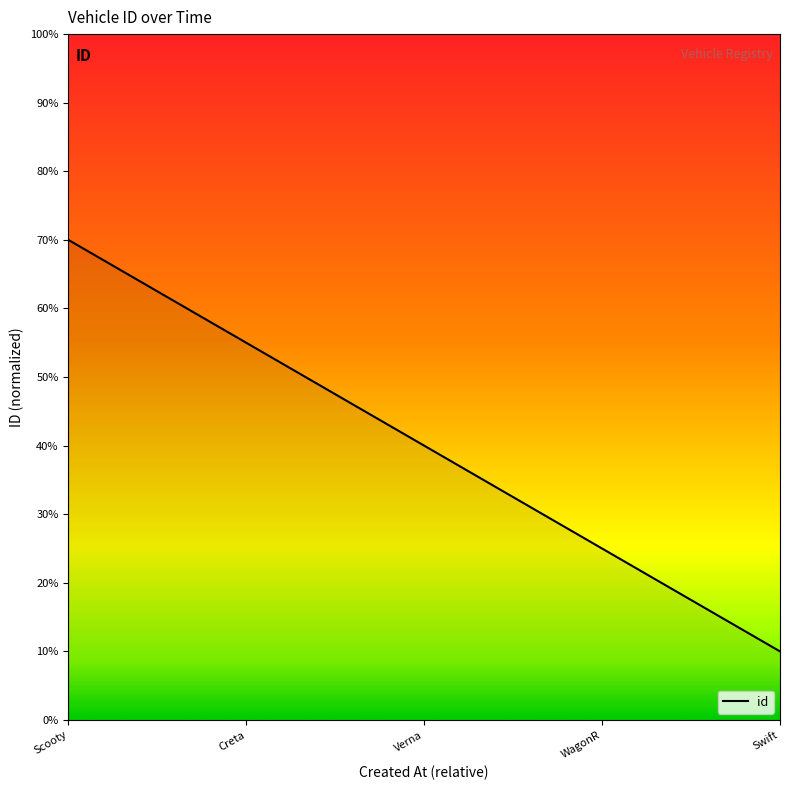

True or false: the data shows 14 at Swift.

False